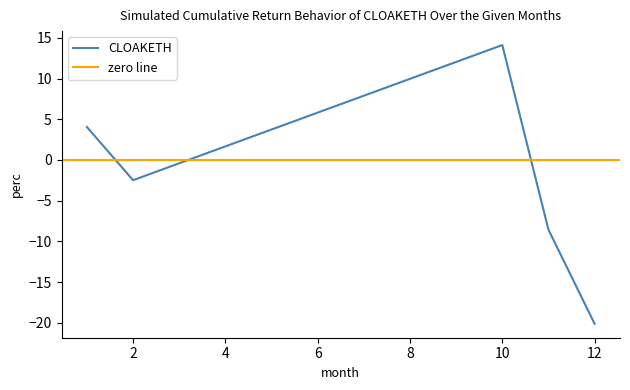

How many values are below zero?

3